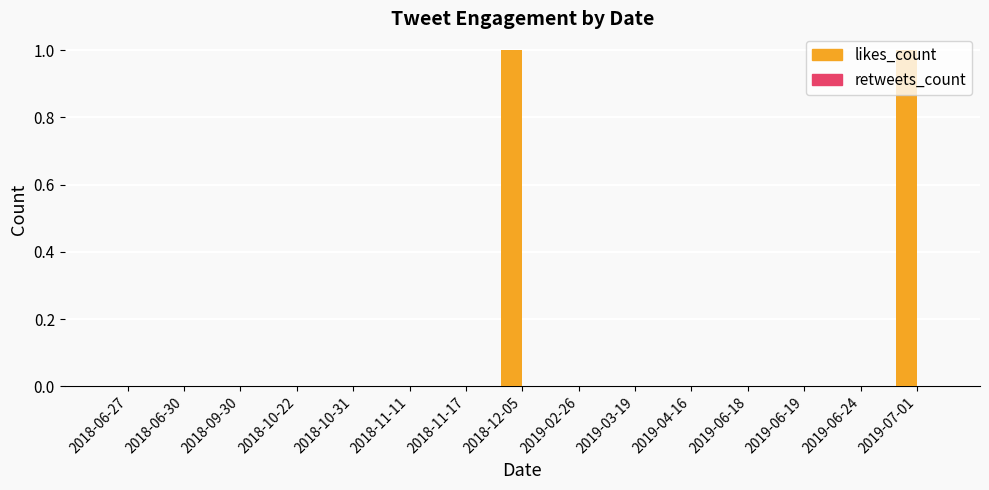

What is the change in value from 2019-04-16 to 2019-07-01?

+1